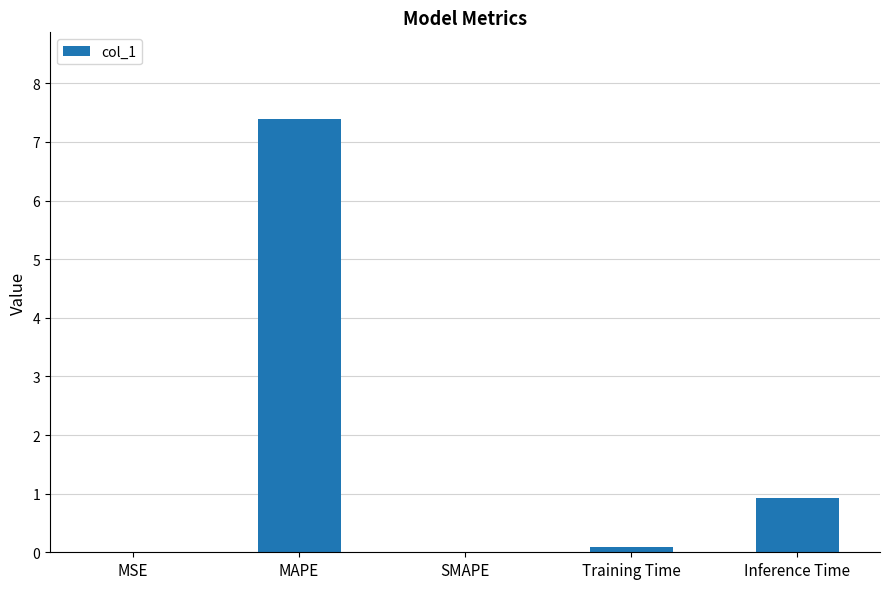

Which category has the highest value across all series?

MAPE